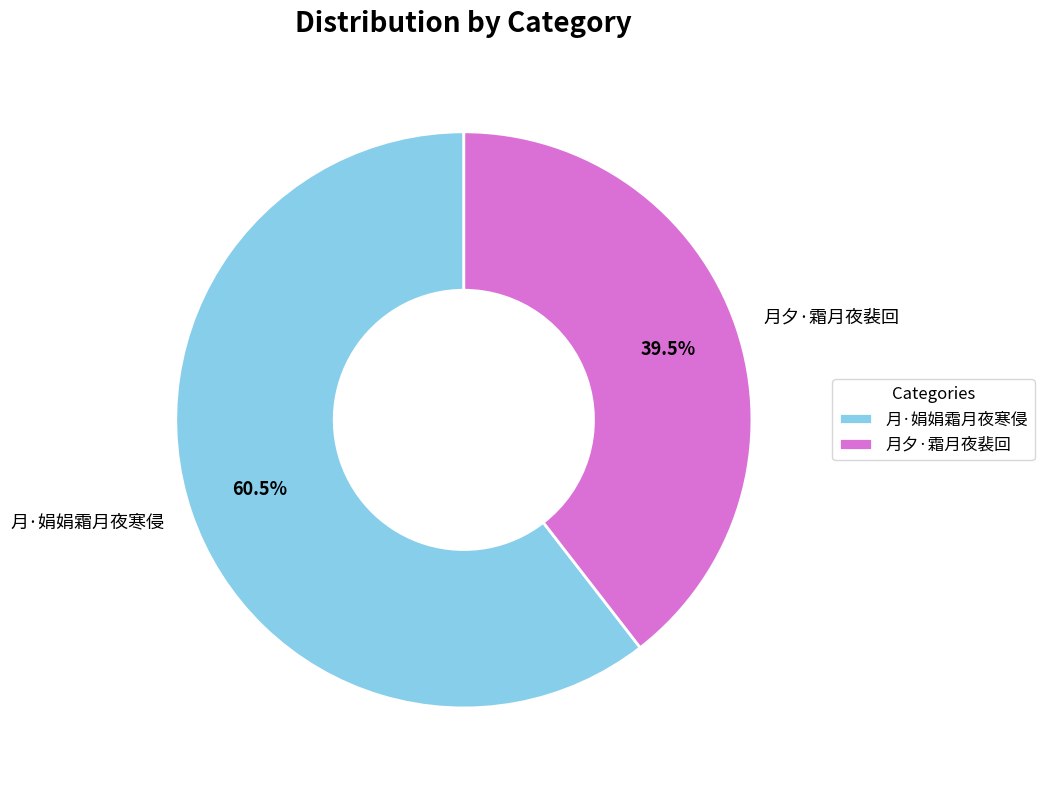

Rank the categories by value from highest to lowest.

月·娟娟霜月夜寒侵, 月夕·霜月夜裴回